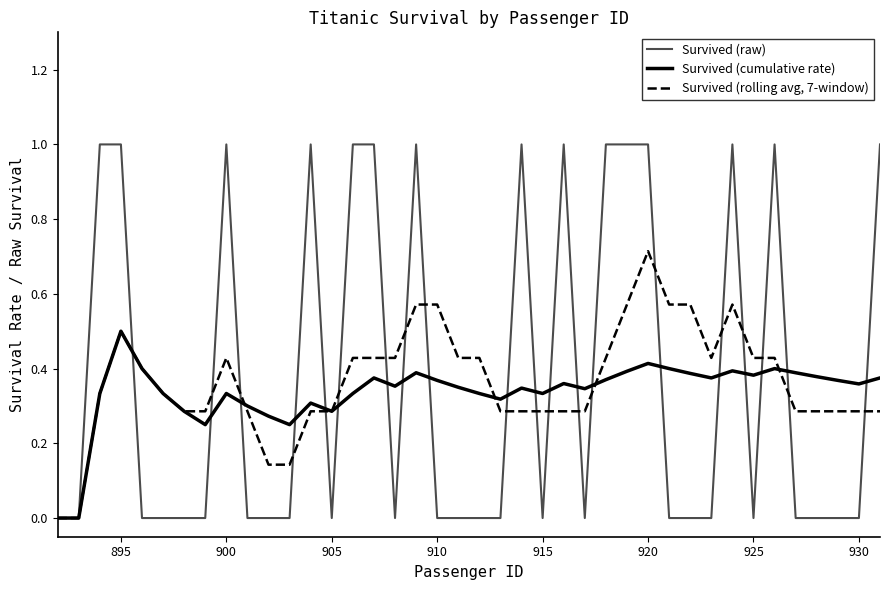

Is this an area chart (filled region under the line)?

No